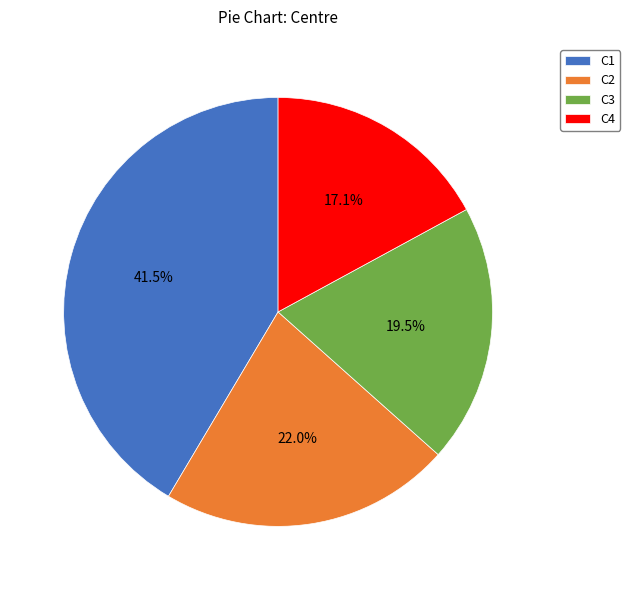

How many segments does this pie chart have?

4